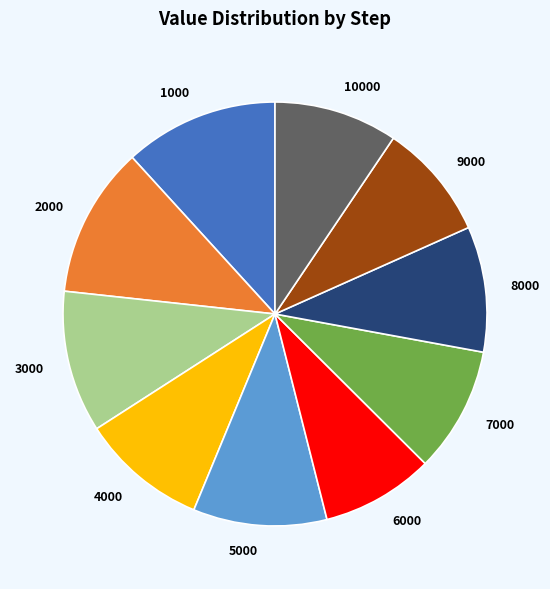

Is the sum of 7000 and 1000 greater than half?

No